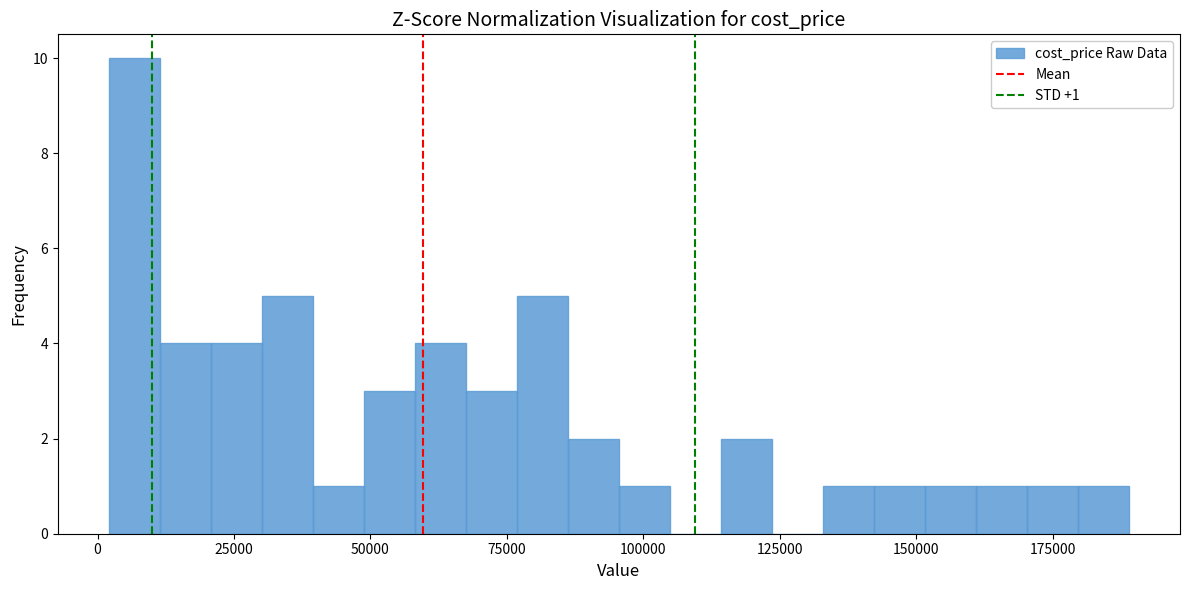

Around what value on the x-axis is the tallest bar? Give the approximate position of its centre, as read against the axis.

5000